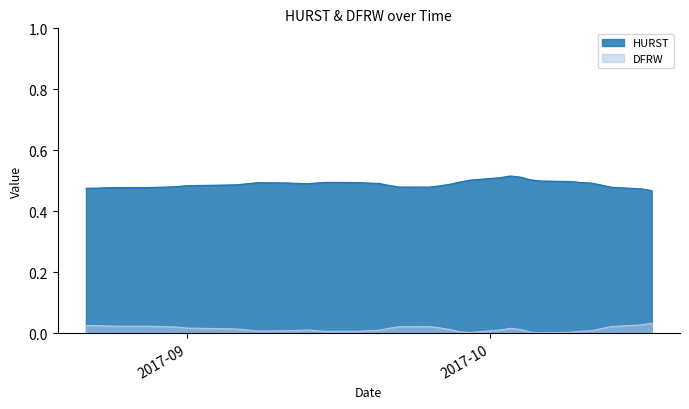

True or false: DFRW and HURST intersect in this chart.

False